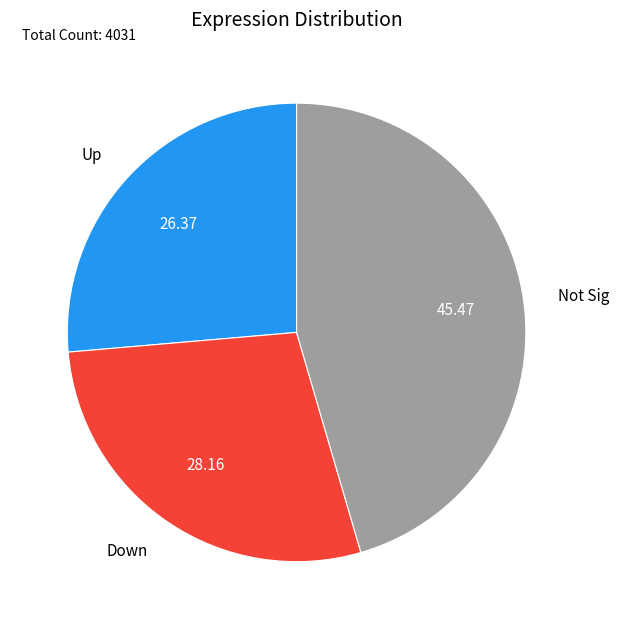

What is the smallest slice in the pie chart?

Up